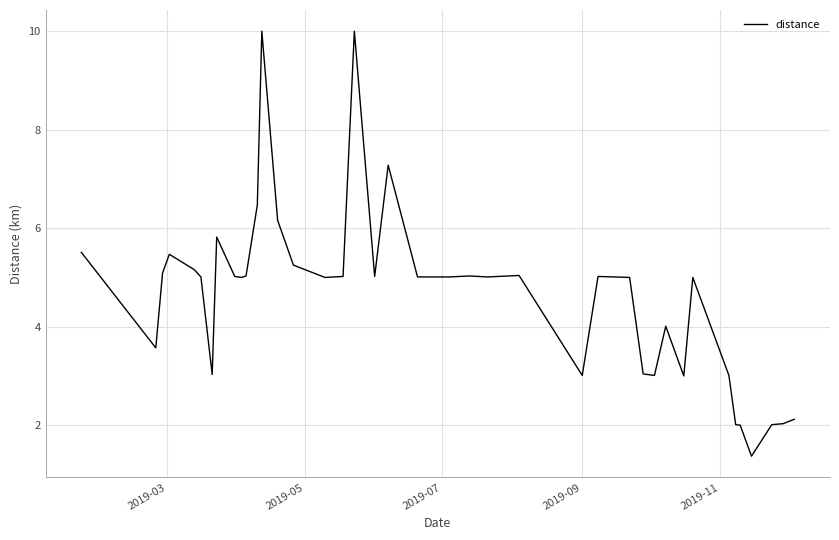

What is the difference between the maximum and minimum values?

8.6